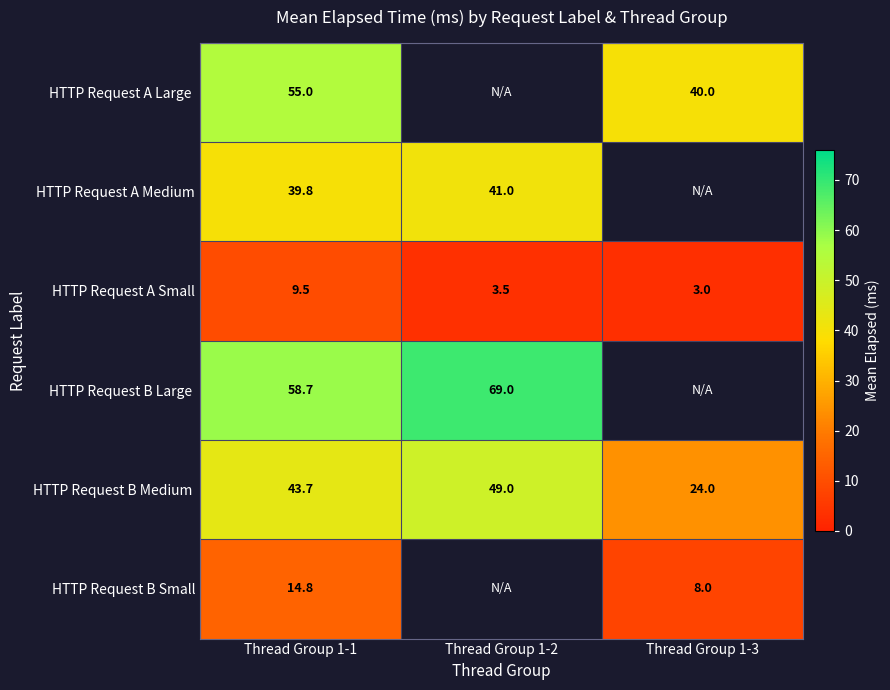

What is the total value across all series at Thread Group 1-1?

221.5